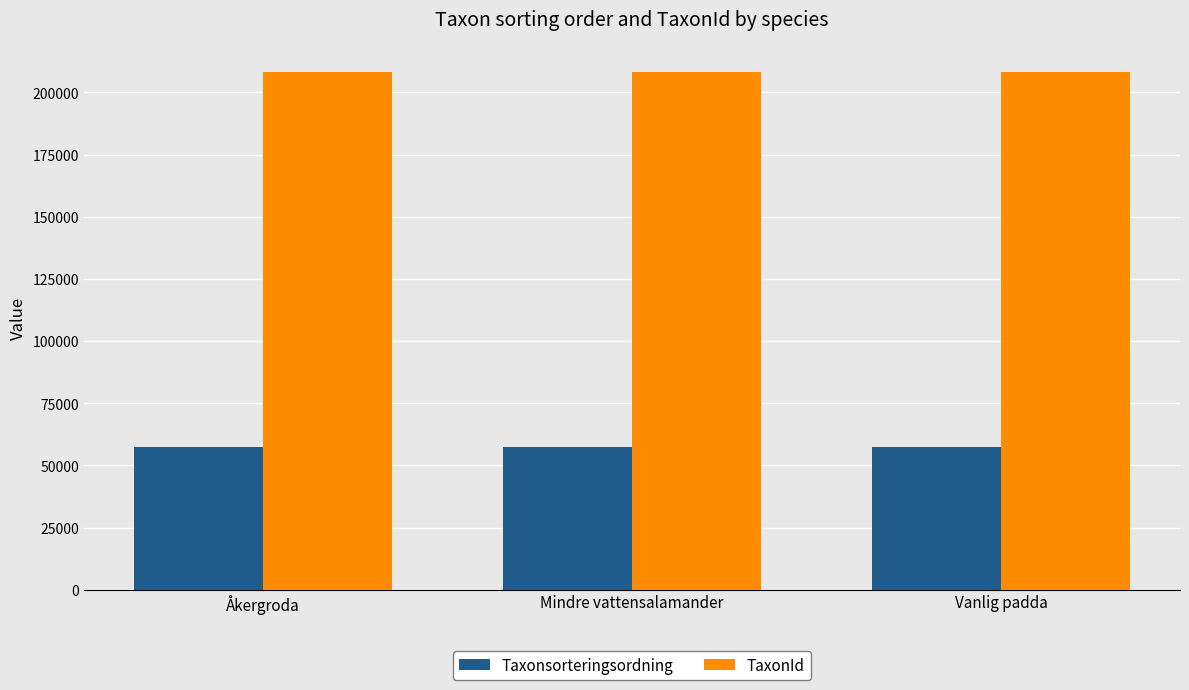

How many data points in TaxonId are less than 208245?

1